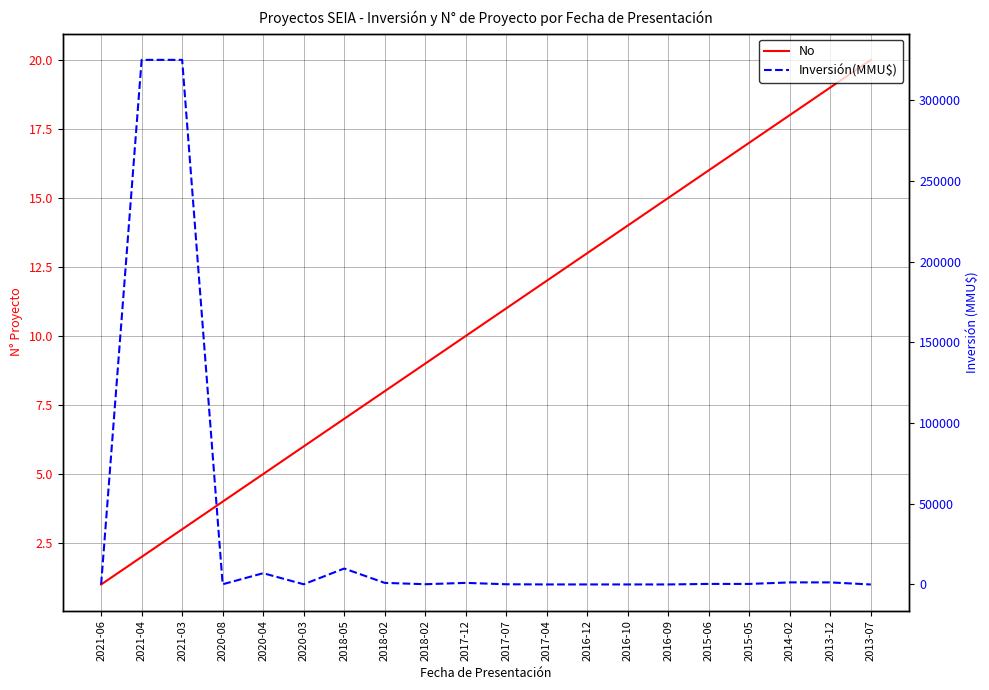

What is the label of the 4th point from the right?

2015-05